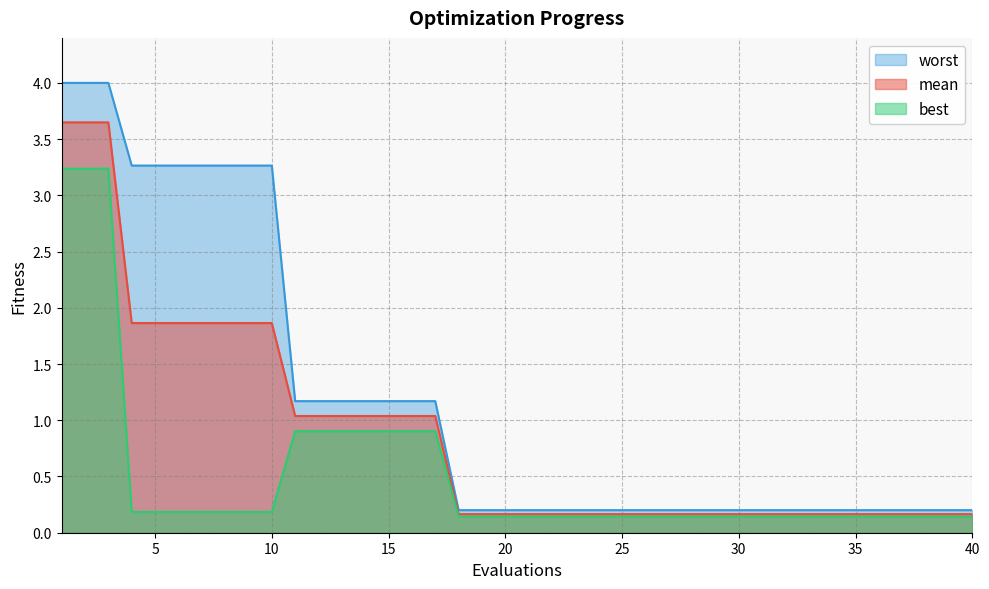

How many lines are shown in the chart?

3